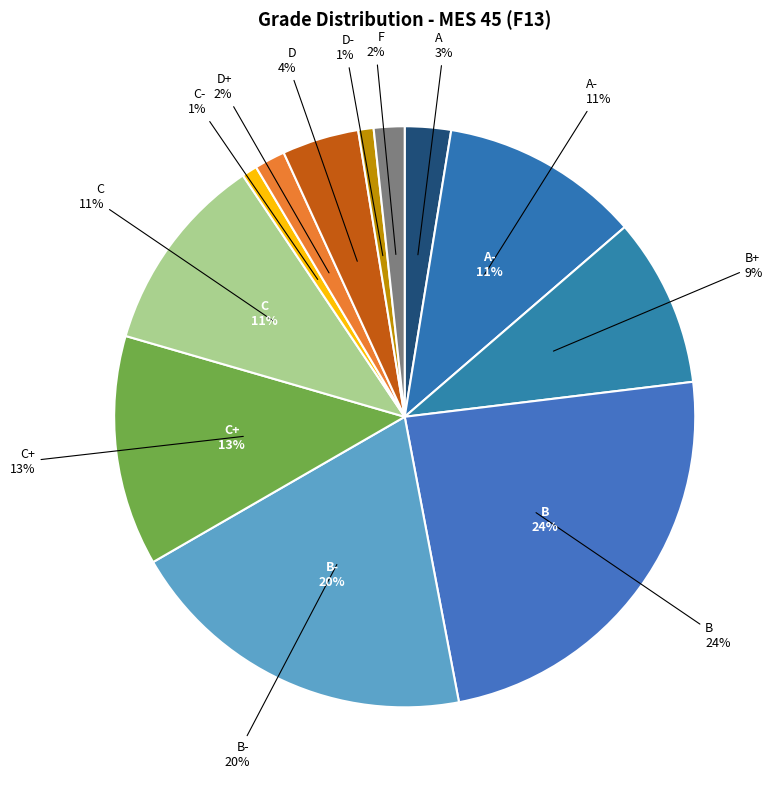

How much of the chart is everything except B+?

90.6%